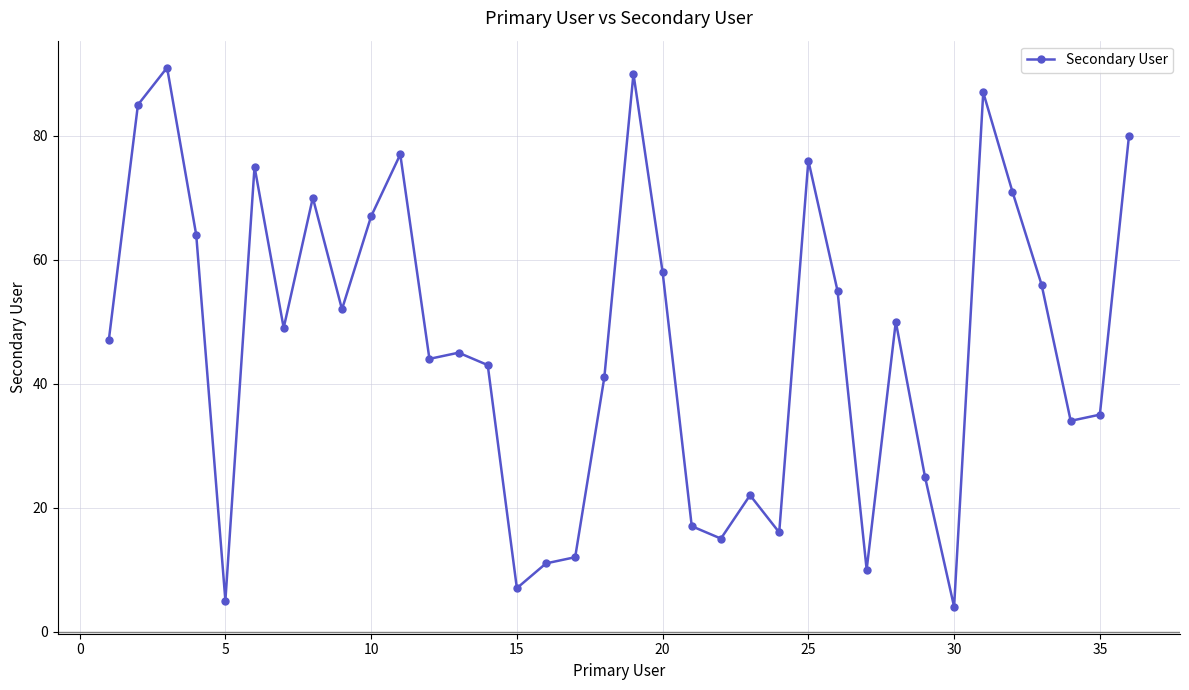

Does the chart display data point markers on the line(s)?

Yes